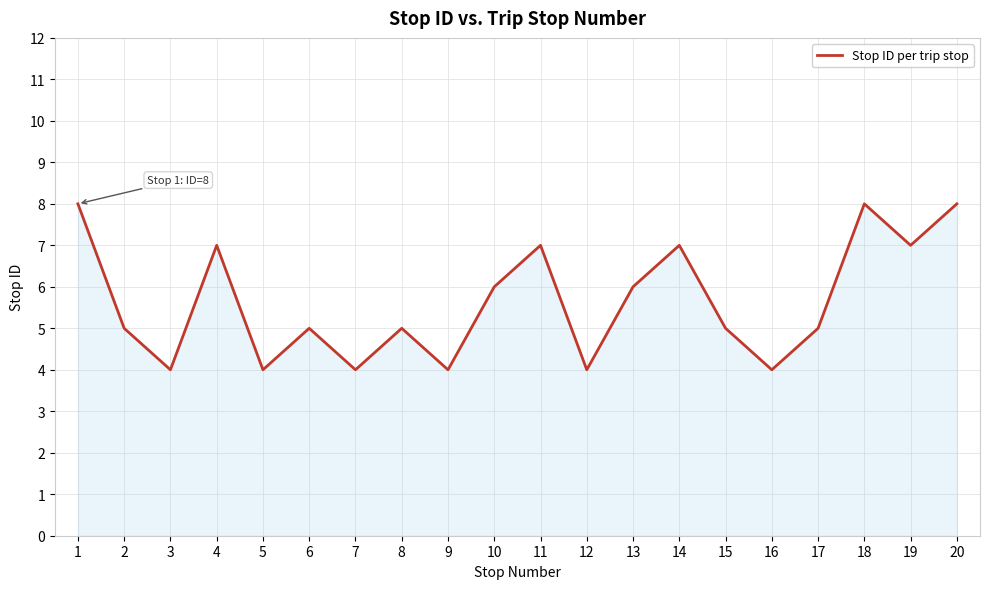

What is the difference between the maximum and minimum values?

4